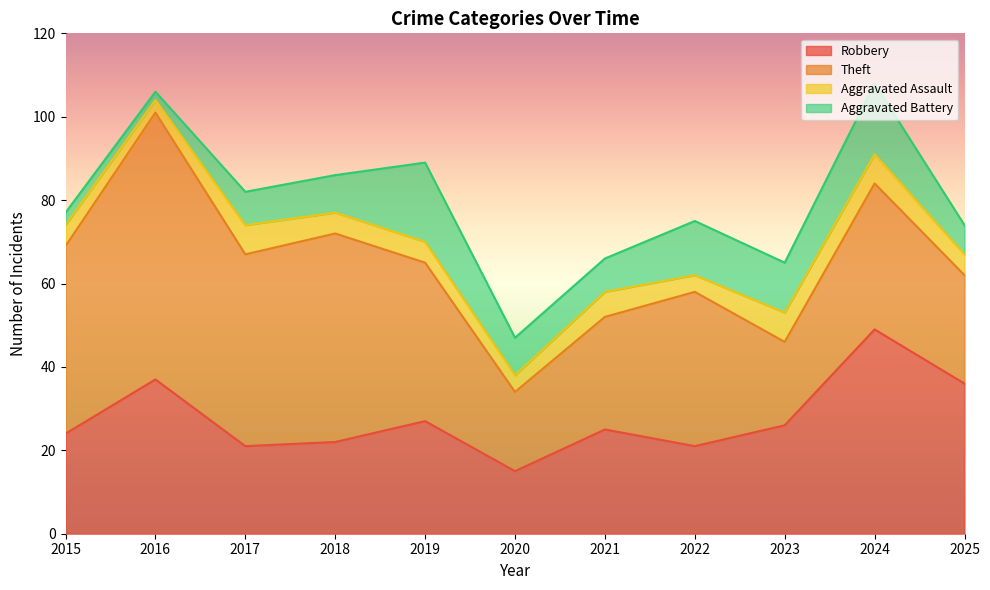

Reading left to right, what are all the values shown in this chart?

Robbery: 24	37	21	22	27	15	25	21	26	49	36
Theft: 45	64	46	50	38	19	27	37	20	35	26
Aggravated Assault: 5	3	7	5	5	4	6	4	7	7	5
Aggravated Battery: 3	2	8	9	19	9	8	13	12	17	7